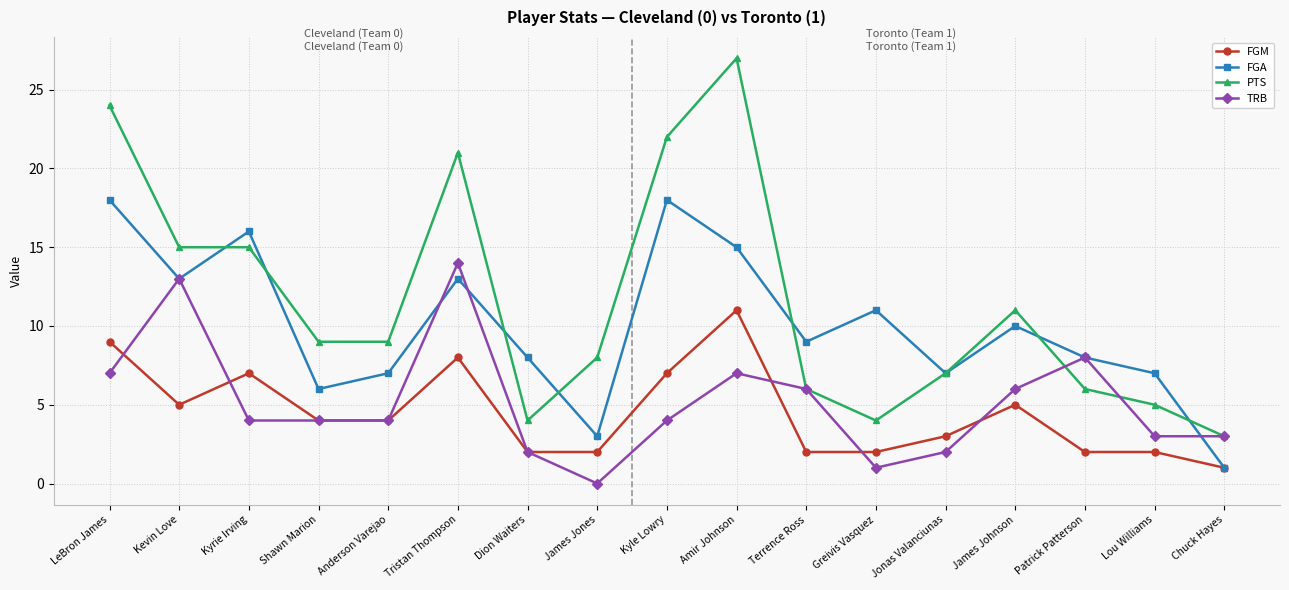

What is the spread (max minus min) of values at Amir Johnson?

20